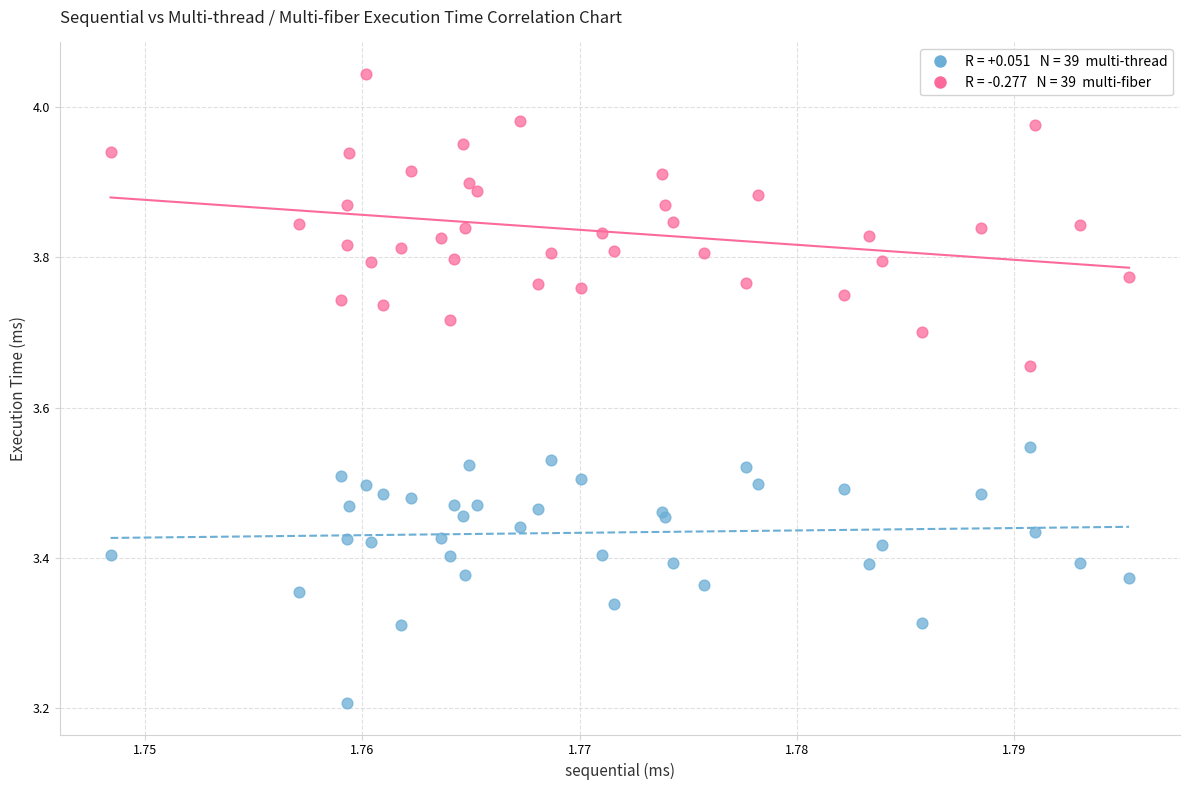

Across all series, what Y value is closest to 3?

3.2